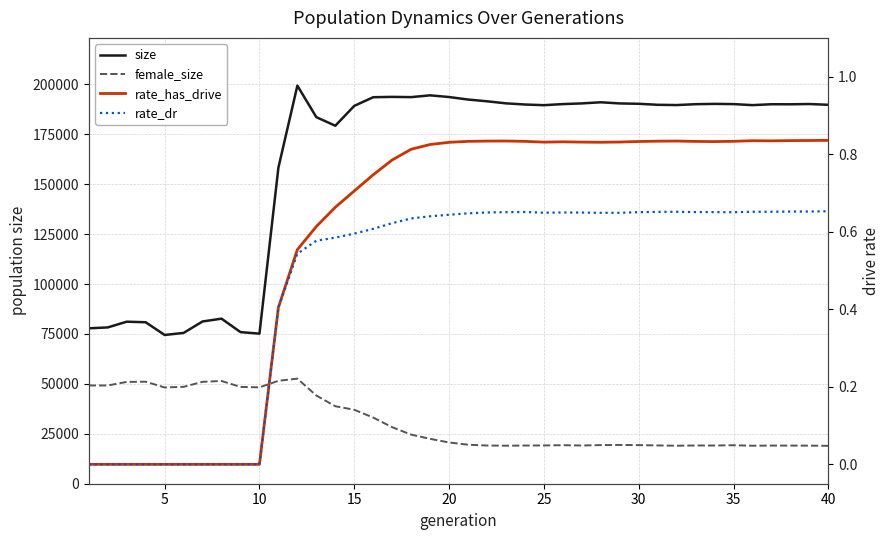

True or false: rate_has_drive and rate_dr intersect in this chart.

False